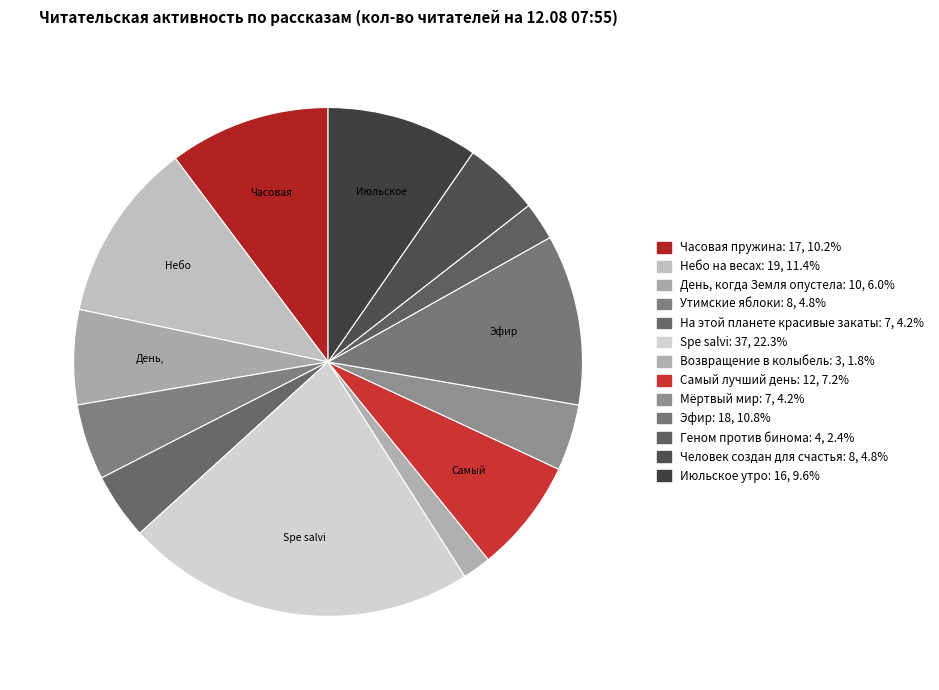

Is it true that Spe salvi is 22% of the pie?

True